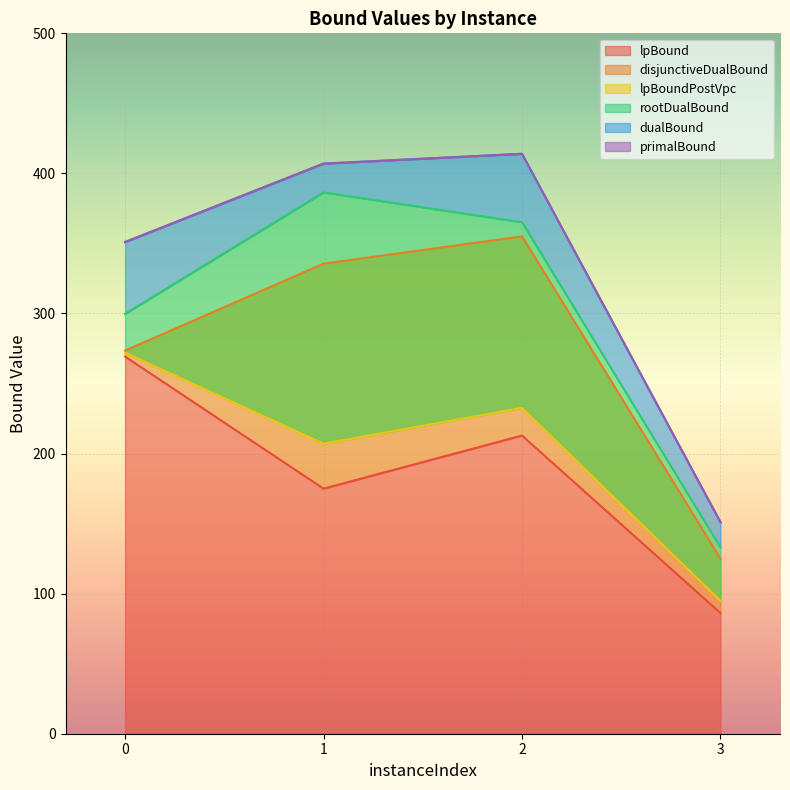

At how many categories does at least one series exceed 364?

2